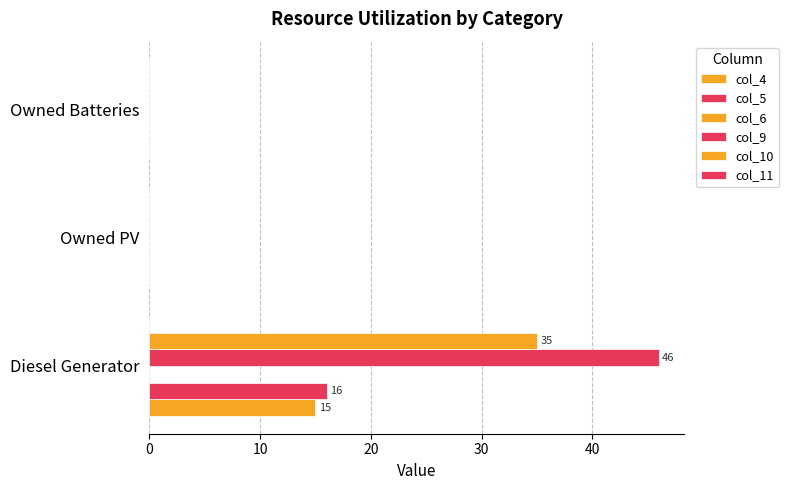

How many distinct data groups are displayed?

4